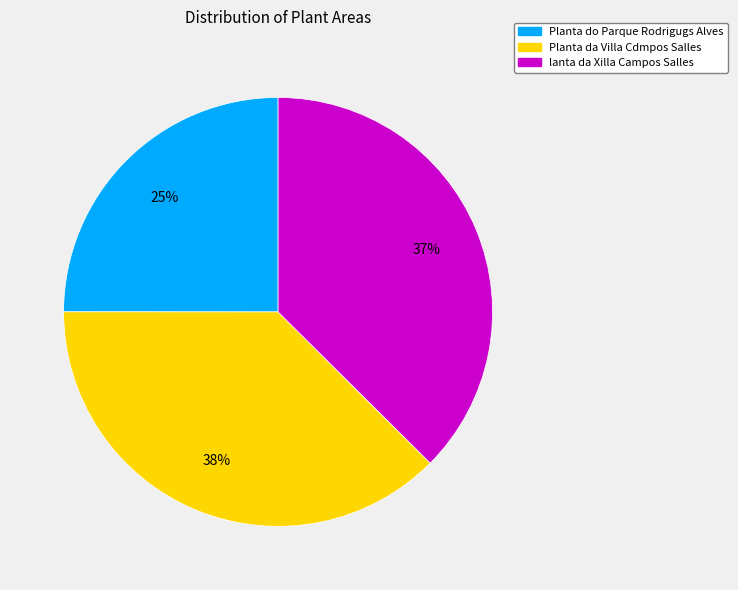

The lanta da Xilla Campos Salles slice represents 48% of the pie. True or false?

False